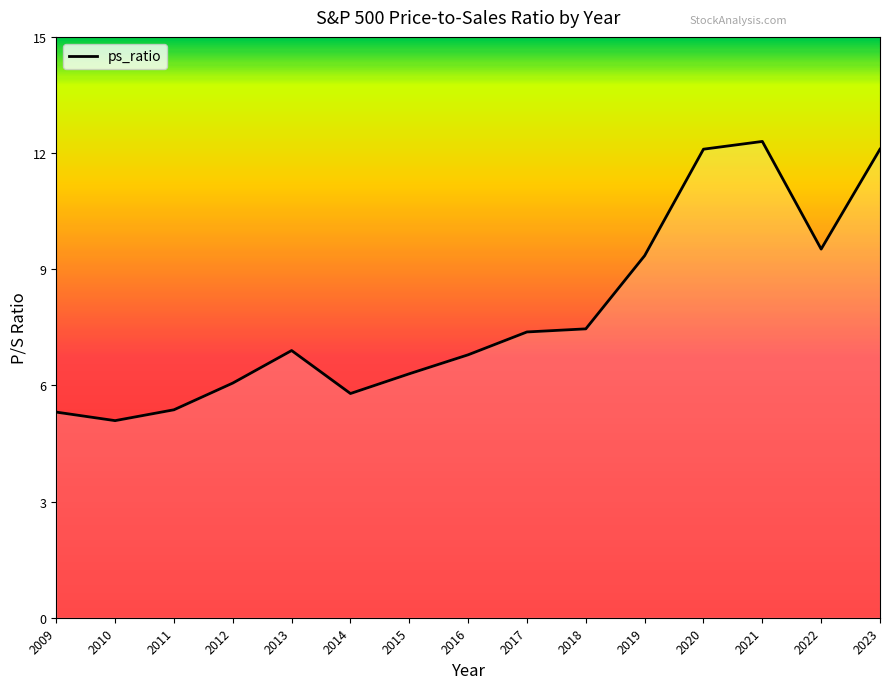

What is the sum of the values at 2012 and 2019?

15.4